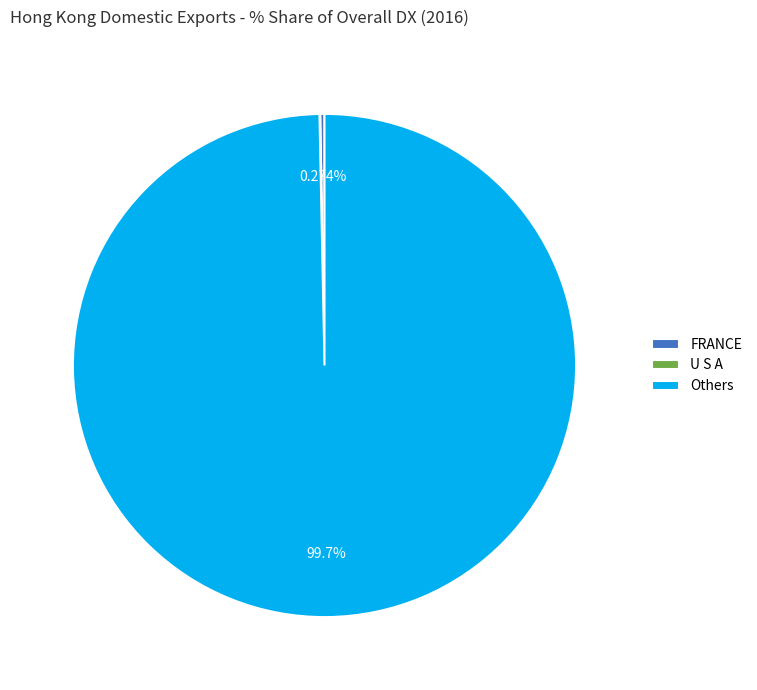

What is the largest slice in the pie chart?

Others